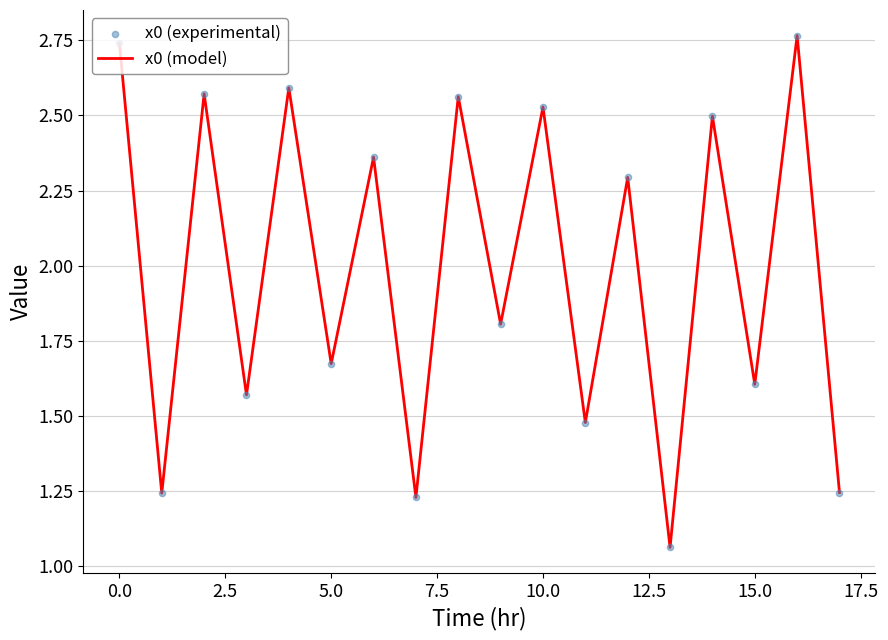

How many lines are shown in the chart?

1